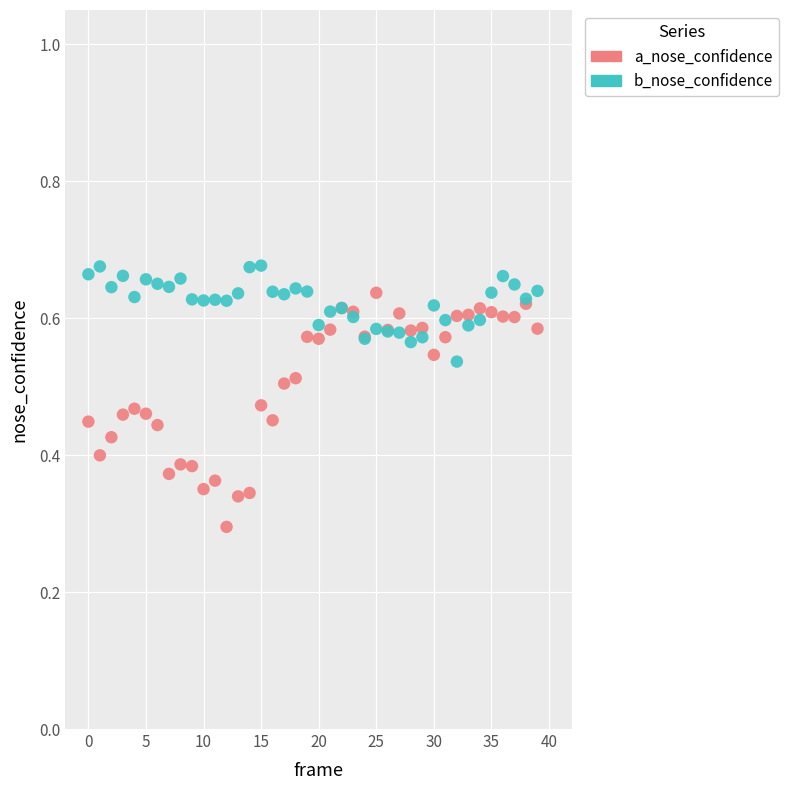

Which series contains the lowest Y value?

a_nose_confidence